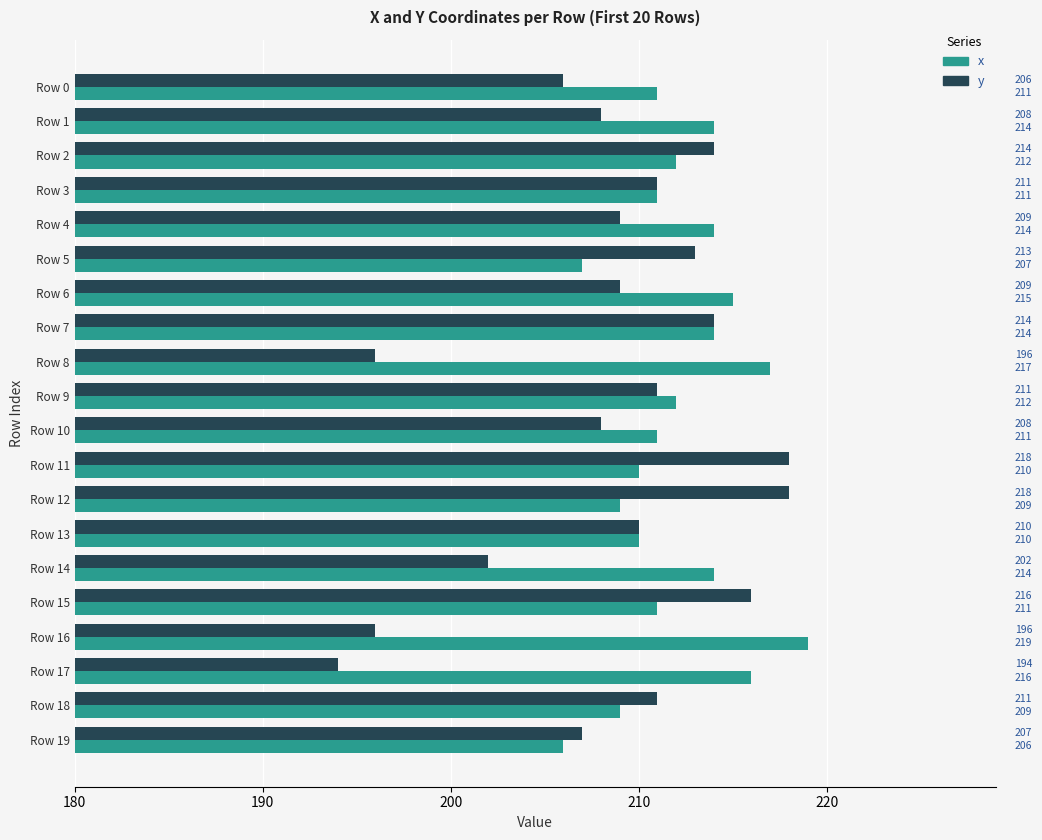

What is the sum of the y values at Row 13 and Row 11?

428